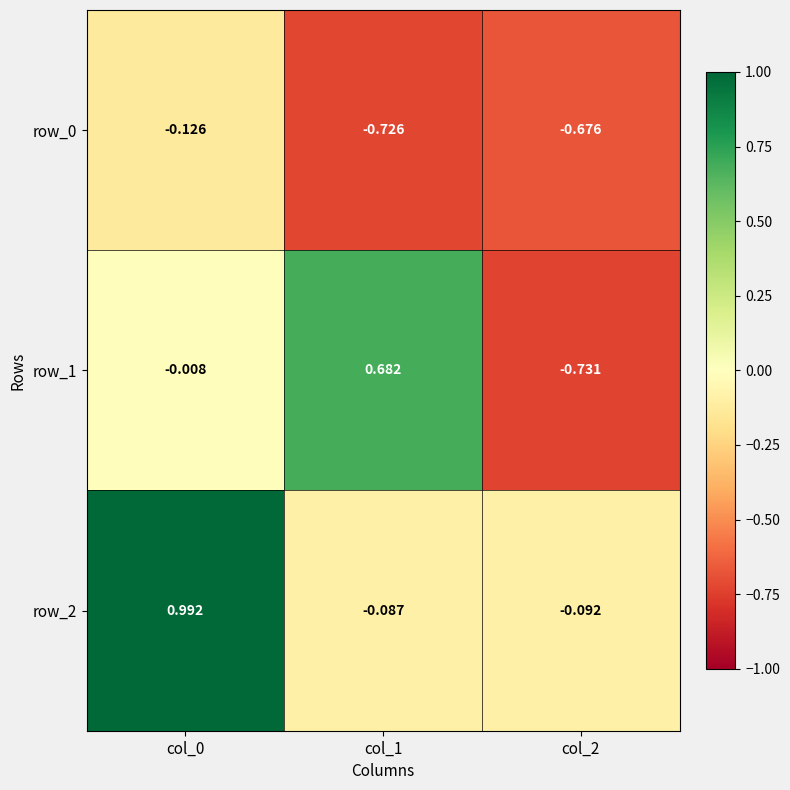

True or false: row_1 has a value of 0.7 at col_1.

True